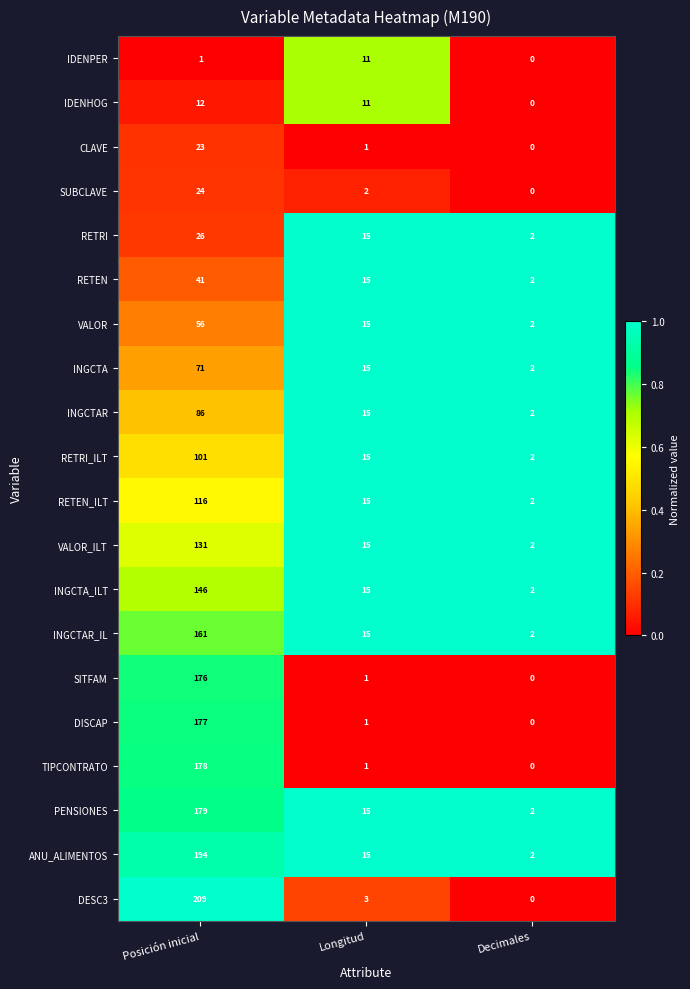

Which series has the widest spread of values?

DESC3